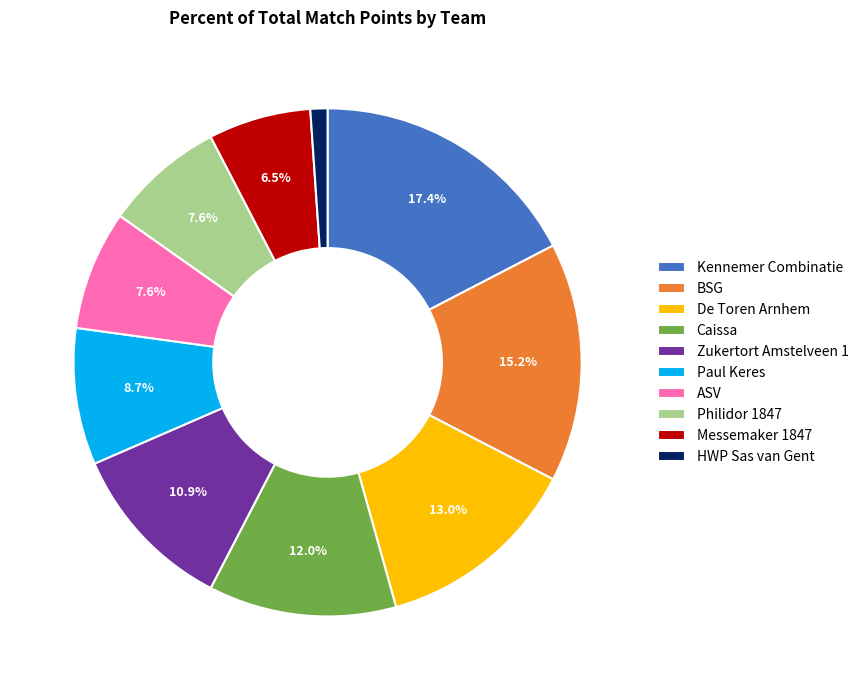

To the nearest percent, what is the combined percentage of HWP Sas van Gent and BSG?

16%